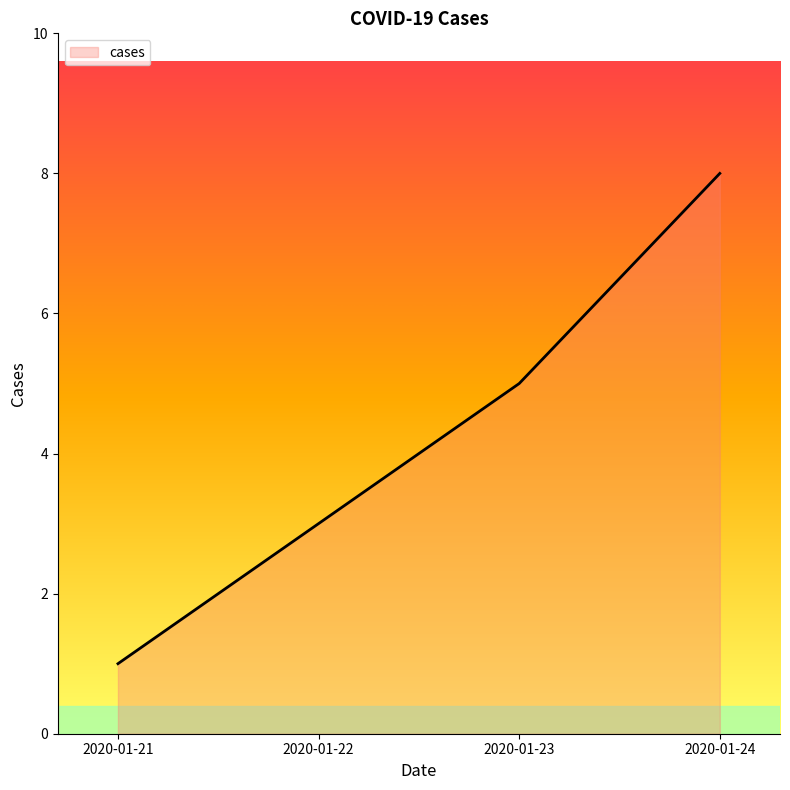

How many categories are shown in the chart?

4